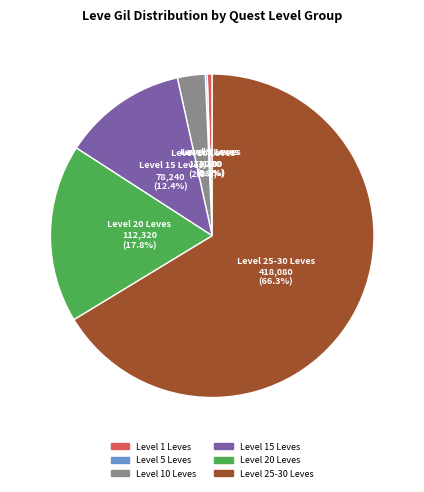

Is there a majority slice in this chart?

Yes